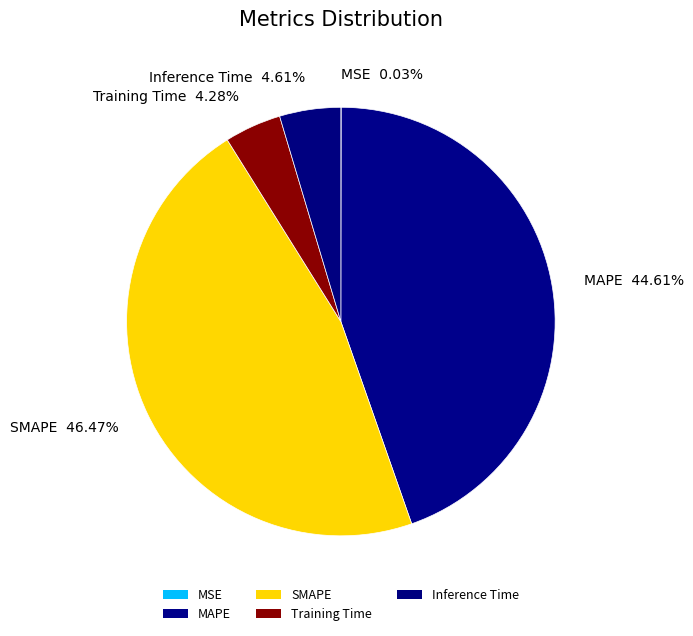

Does SMAPE 46.47% represent more than half of the total?

No